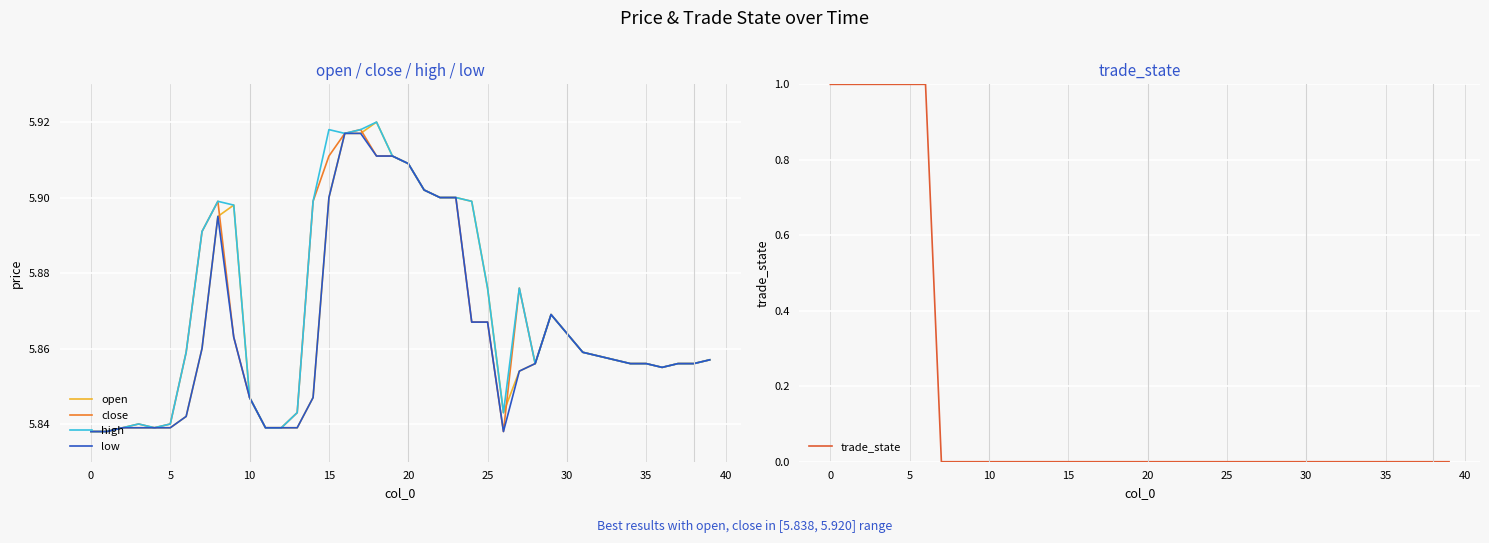

True or false: high has a value of 3.9 at 10.

False